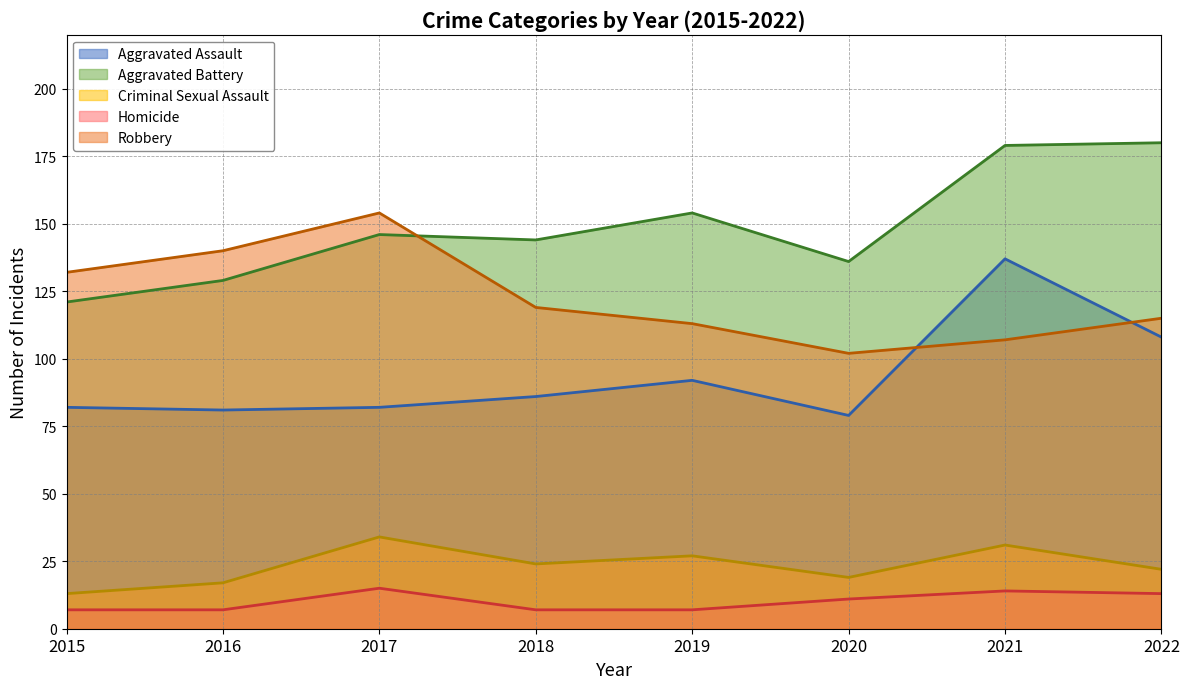

At 2021, list the series in order from smallest to largest.

Homicide, Criminal Sexual Assault, Robbery, Aggravated Assault, Aggravated Battery